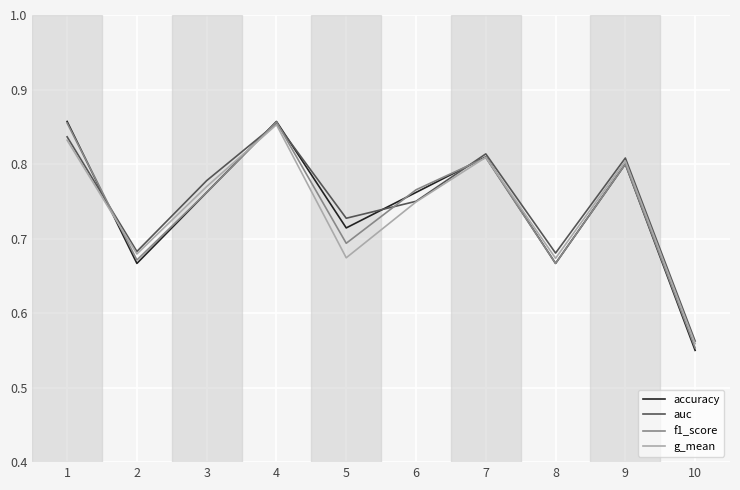

The value of accuracy at 1 is 1.4. True or false?

False